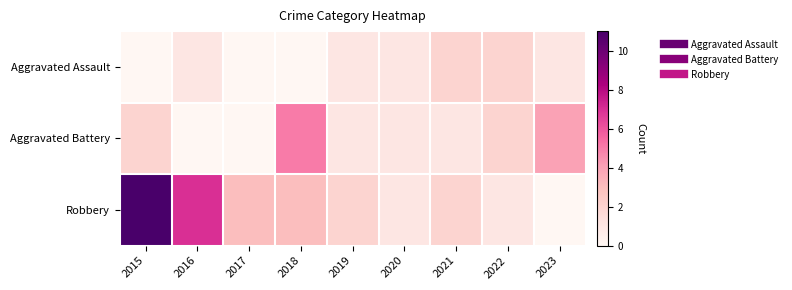

Which series has the largest range (max minus min)?

Robbery